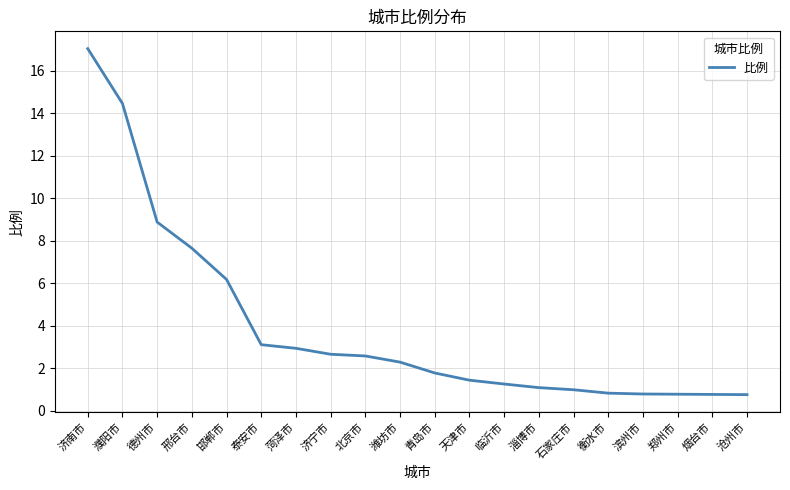

Reading left to right, extract all data points from this chart.

济南市=17.0	濮阳市=14.5	德州市=8.9	邢台市=7.7	邯郸市=6.2	泰安市=3.1	菏泽市=2.9	济宁市=2.7	北京市=2.6	潍坊市=2.3	青岛市=1.8	天津市=1.4	临沂市=1.3	淄博市=1.1	石家庄市=1.0	衡水市=0.8	滨州市=0.8	郑州市=0.8	烟台市=0.8	沧州市=0.8